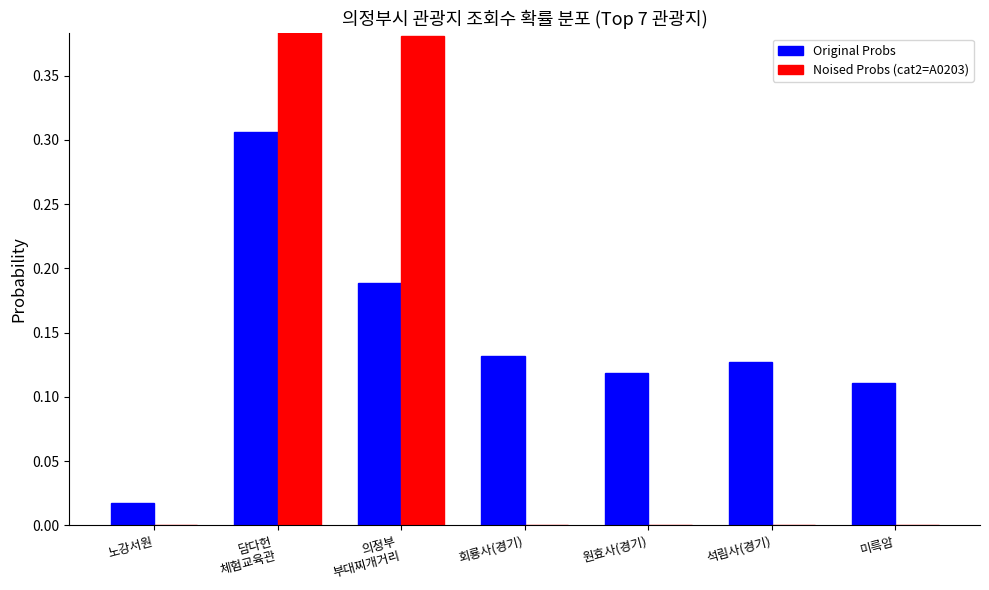

Which label corresponds to the smallest value in the chart?

노강서원